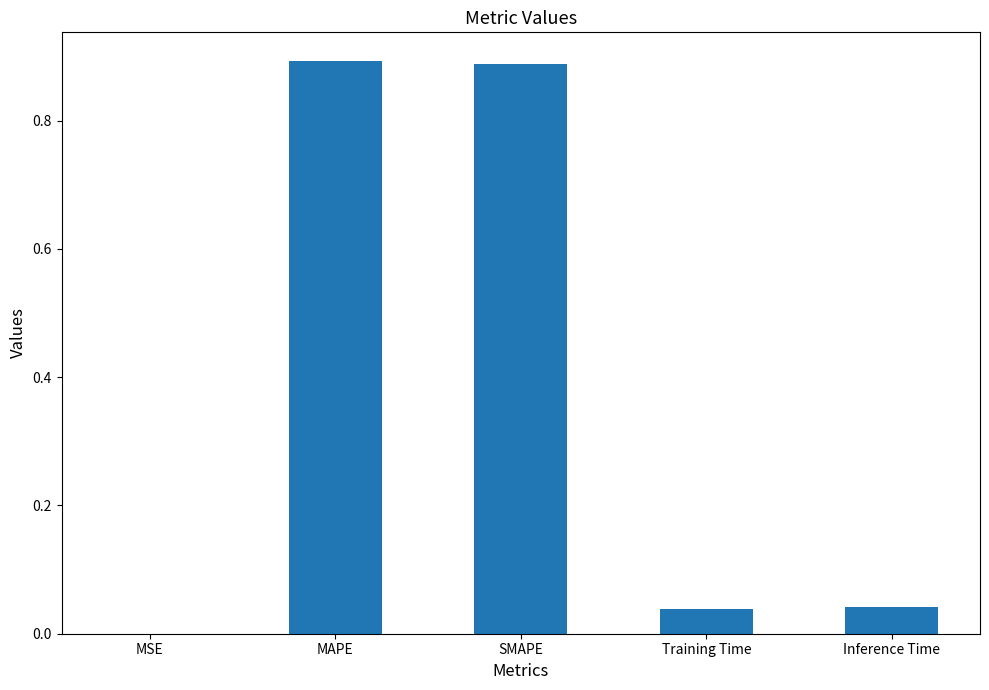

Is it true that the value at SMAPE is 1.4?

False